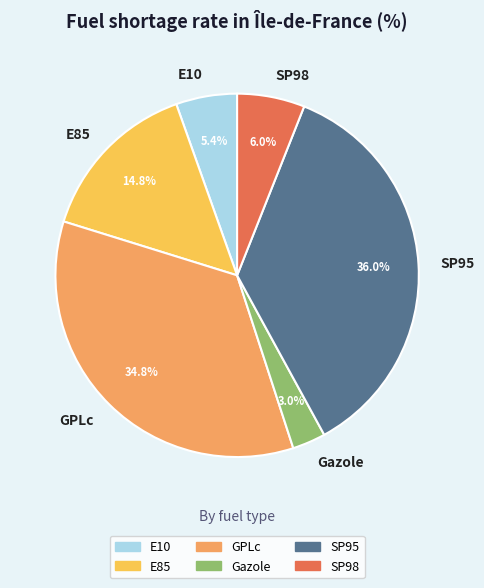

Does E85 represent more than half of the total?

No